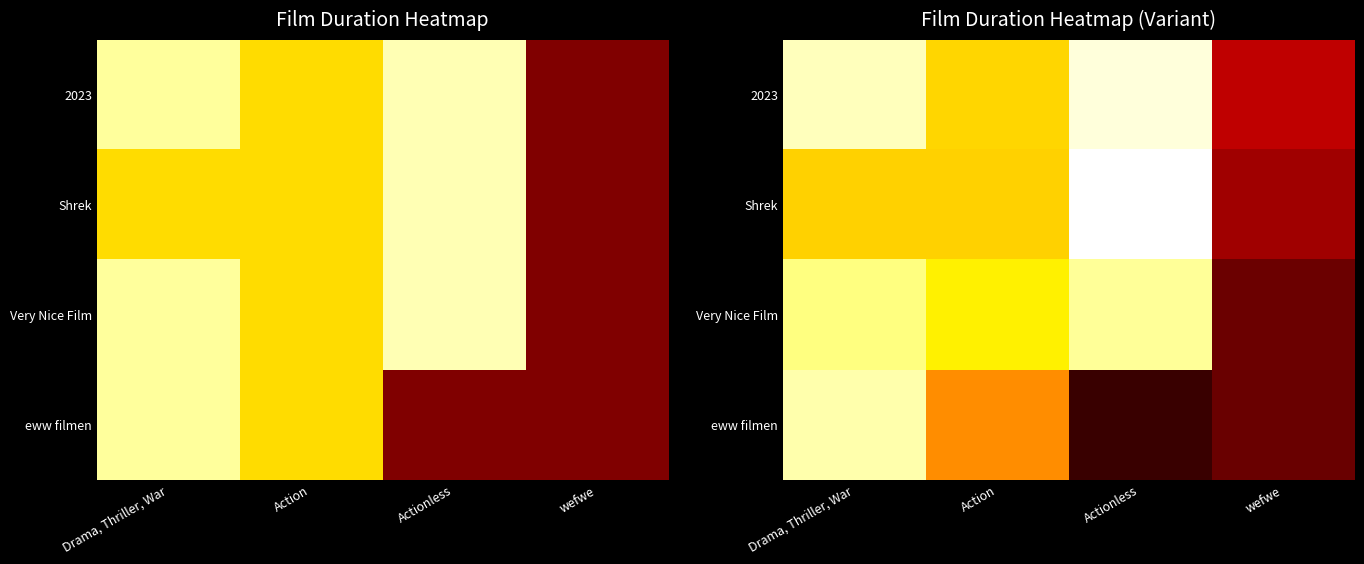

Count the number of data series in this chart.

4